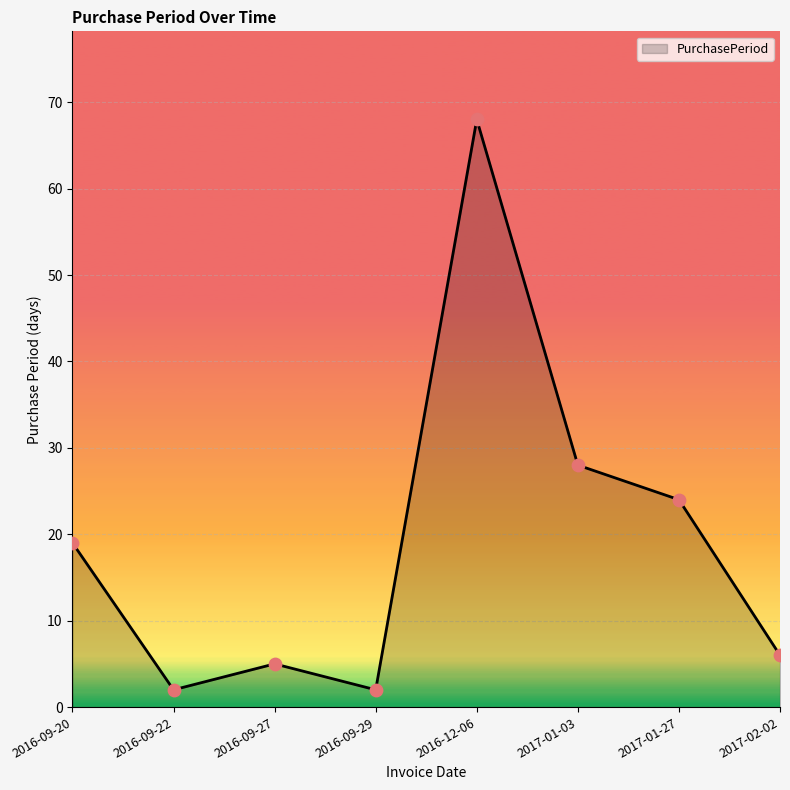

Approximately how many times larger is the value at 2016-09-20 compared to 2016-09-29?

9.5